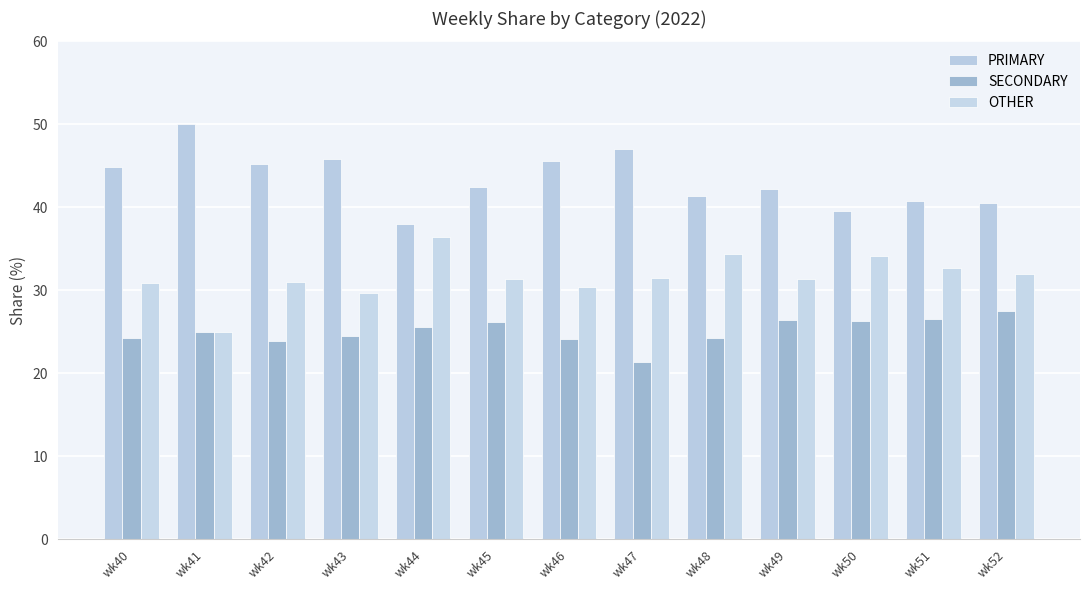

Reading left to right, list all the values displayed in this chart.

PRIMARY: wk40=44.9	wk41=50.0	wk42=45.2	wk43=45.8	wk44=38.0	wk45=42.5	wk46=45.5	wk47=47.1	wk48=41.4	wk49=42.2	wk50=39.5	wk51=40.8	wk52=40.5
SECONDARY: wk40=24.2	wk41=25.0	wk42=23.9	wk43=24.5	wk44=25.6	wk45=26.2	wk46=24.1	wk47=21.4	wk48=24.2	wk49=26.4	wk50=26.4	wk51=26.5	wk52=27.5
OTHER: wk40=30.9	wk41=25.0	wk42=31.0	wk43=29.7	wk44=36.4	wk45=31.3	wk46=30.4	wk47=31.5	wk48=34.3	wk49=31.3	wk50=34.1	wk51=32.7	wk52=31.9